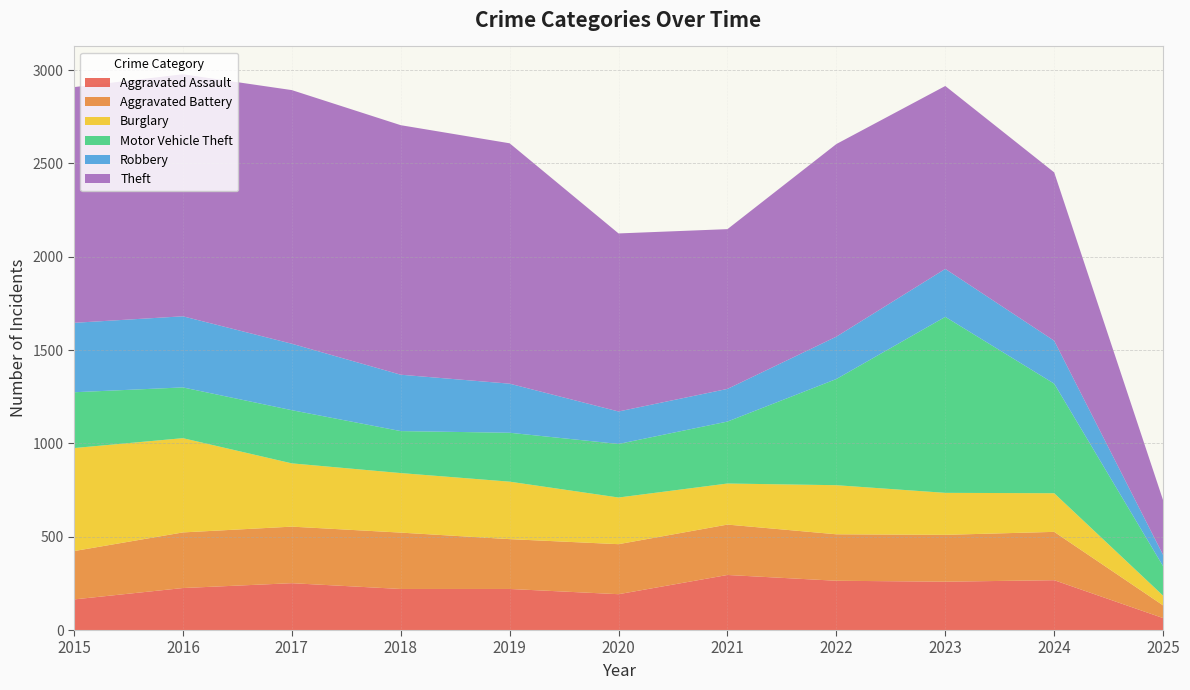

Reading right to left, extract all data points from this chart.

Aggravated Assault: 64	267	259	264	295	192	220	220	251	225	164
Aggravated Battery: 68	259	251	249	270	268	267	302	303	298	259
Burglary: 52	207	225	263	220	250	308	319	339	505	552
Motor Vehicle Theft: 158	587	943	569	332	287	262	225	285	272	299
Robbery: 60	230	257	227	175	174	263	302	356	381	372
Theft: 293	902	980	1032	856	954	1288	1337	1359	1297	1263